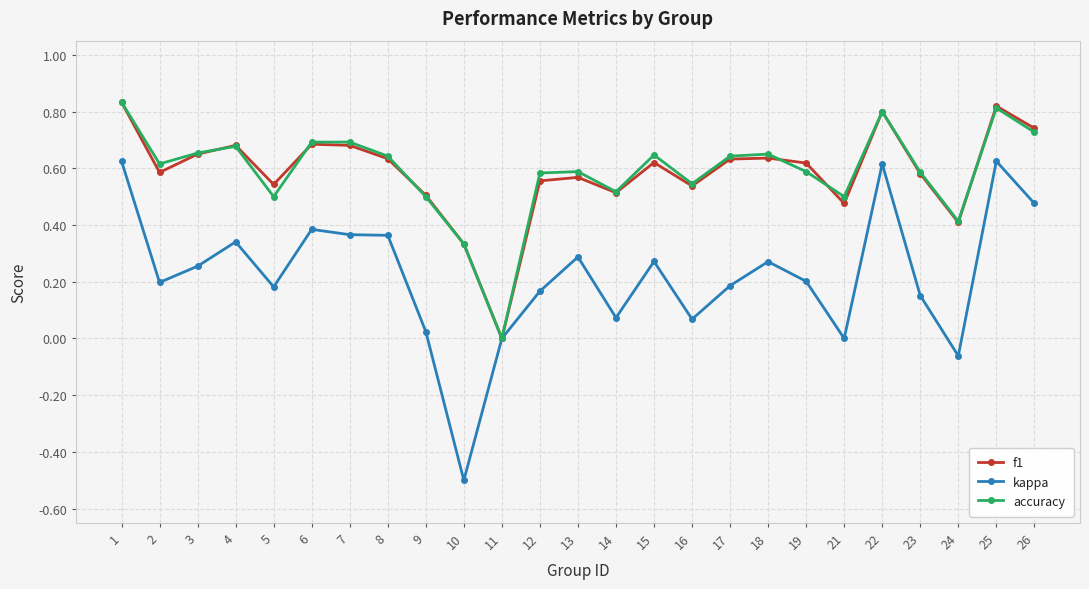

How many values in the f1 series exceed 0?

24